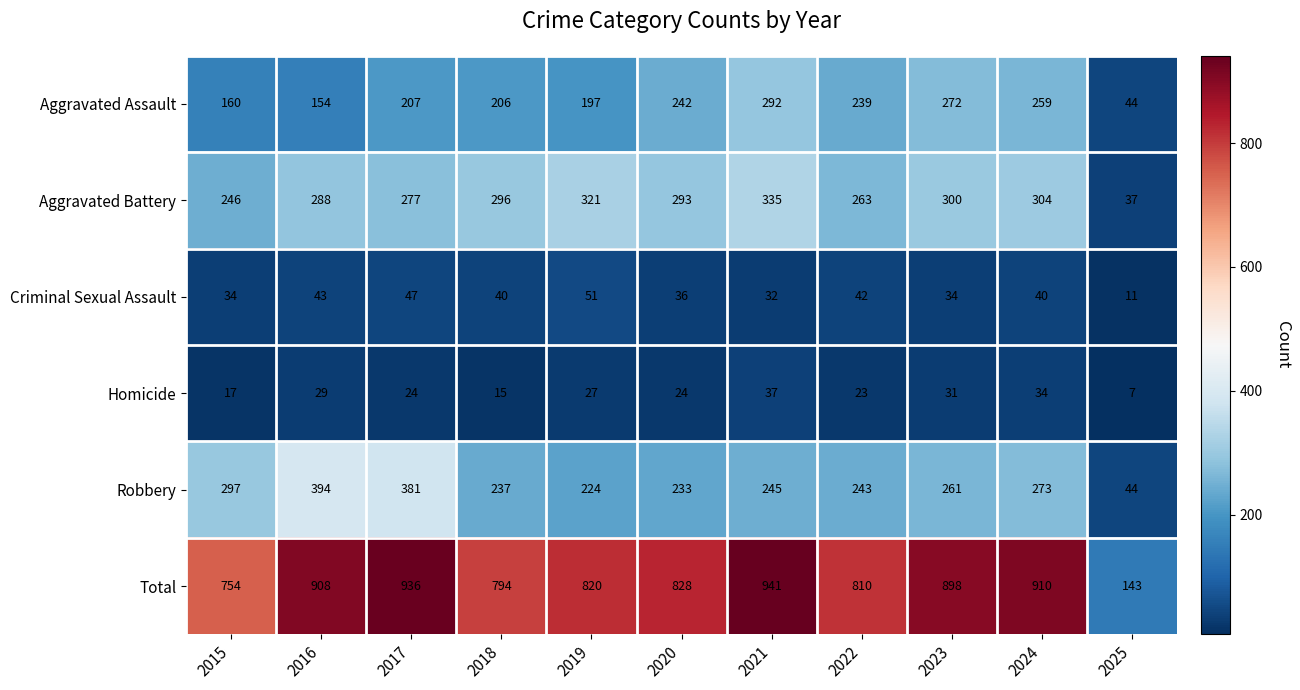

Which series has the largest total across all categories?

Total